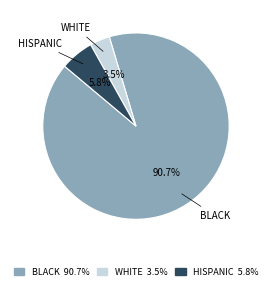

How many segments does this pie chart have?

3